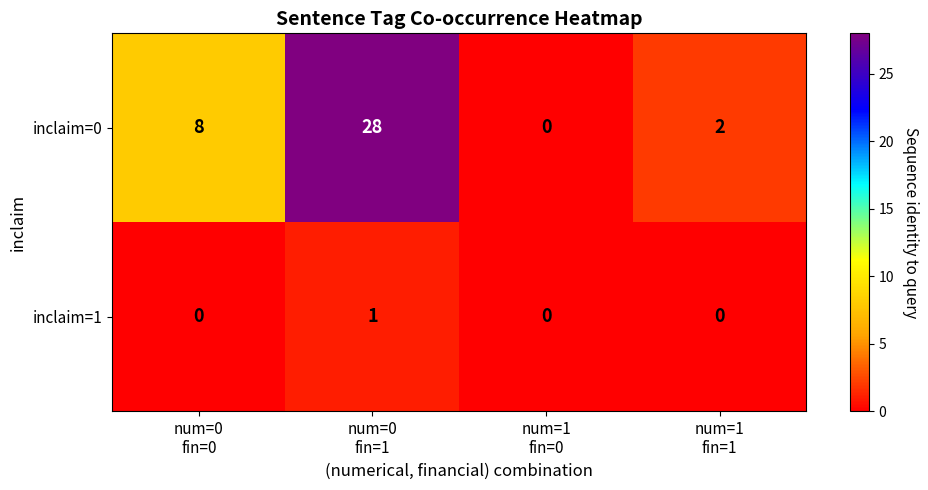

What is the spread (max minus min) of values at num=0
fin=0?

8